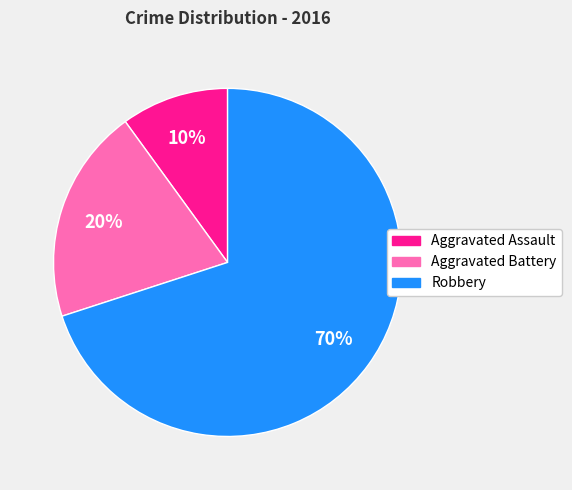

To the nearest percent, what is the combined percentage of Aggravated Battery and Aggravated Assault?

30%